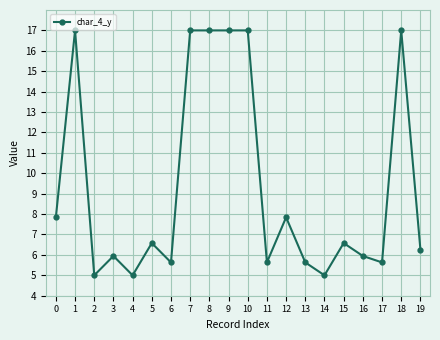

What is the ratio of the value at 8 to the value at 3?

2.9